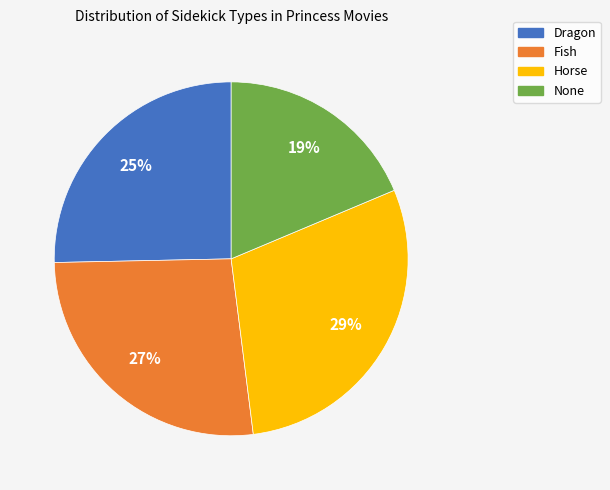

Is there any slice that represents more than half of the pie?

No